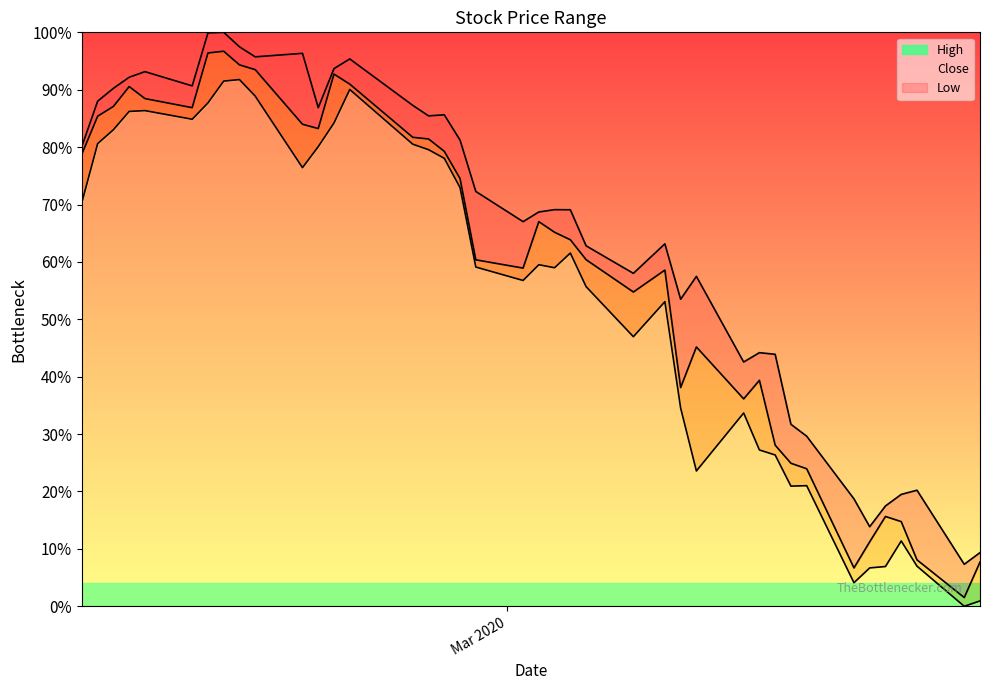

True or false: High (line) has more than 1 points higher than both neighbors.

True